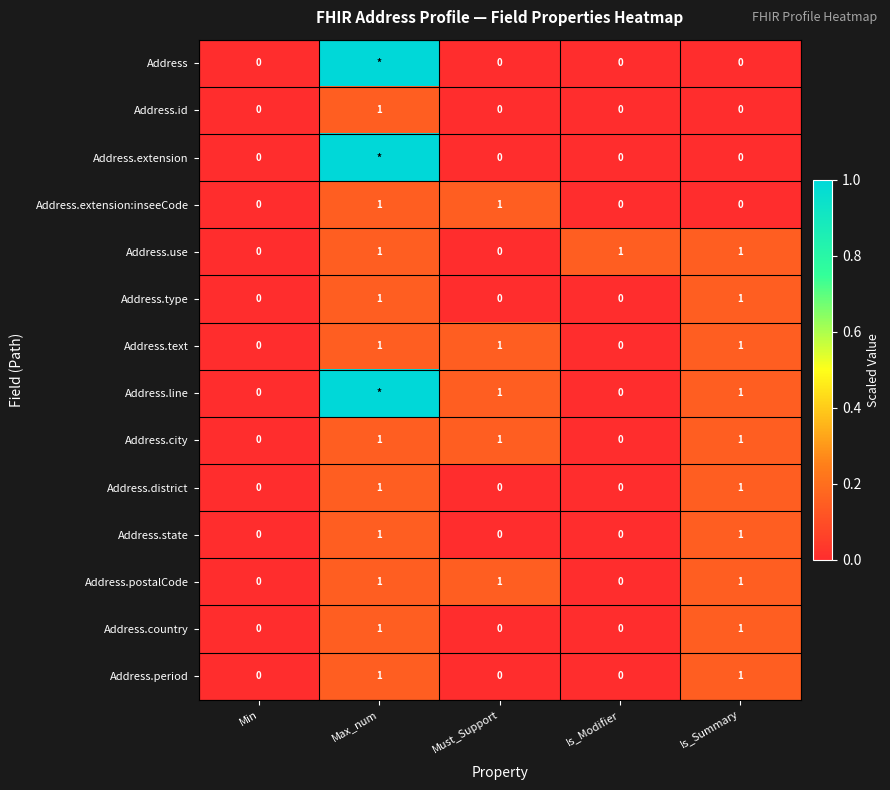

At which category is the sum across all series the highest?

Max_num